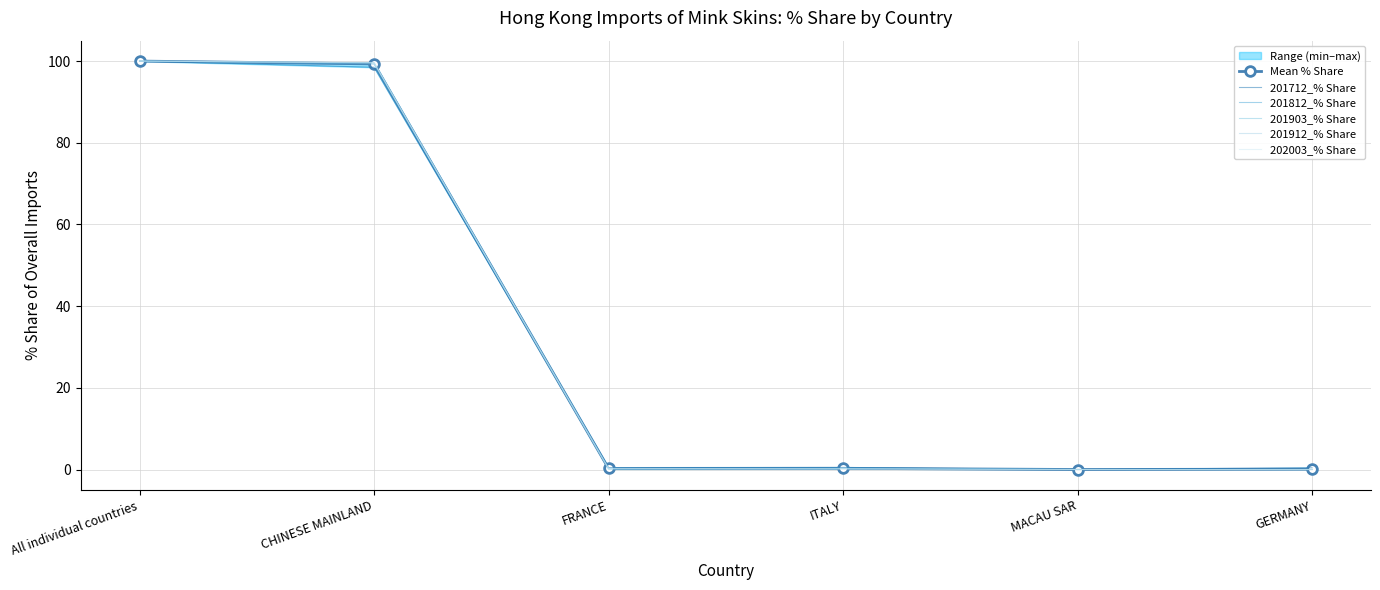

How many lines are shown in the chart?

6